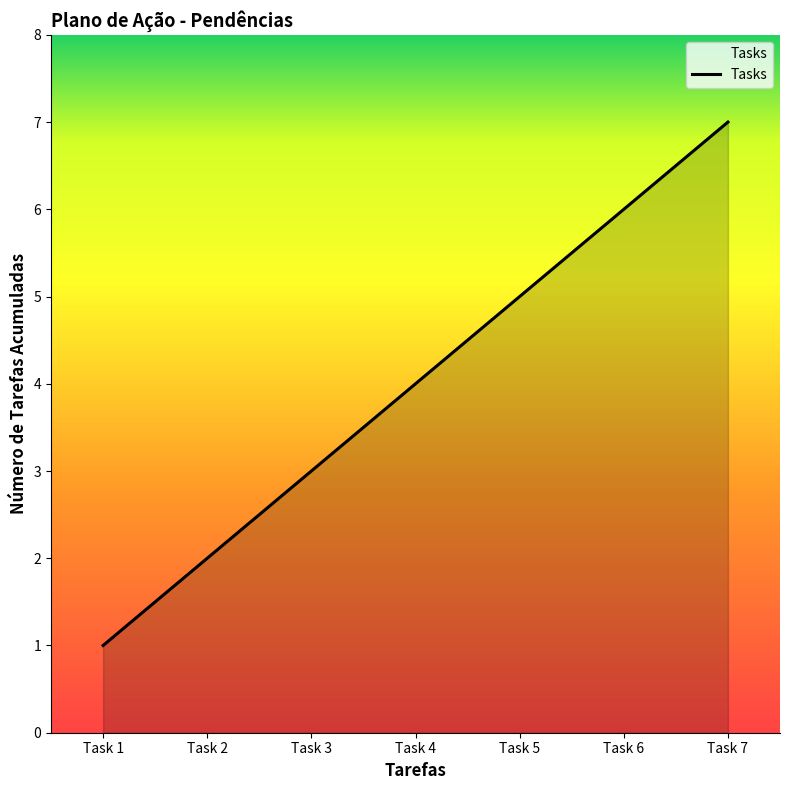

Approximately how many times larger is the value at Task 4 compared to Task 5?

0.8